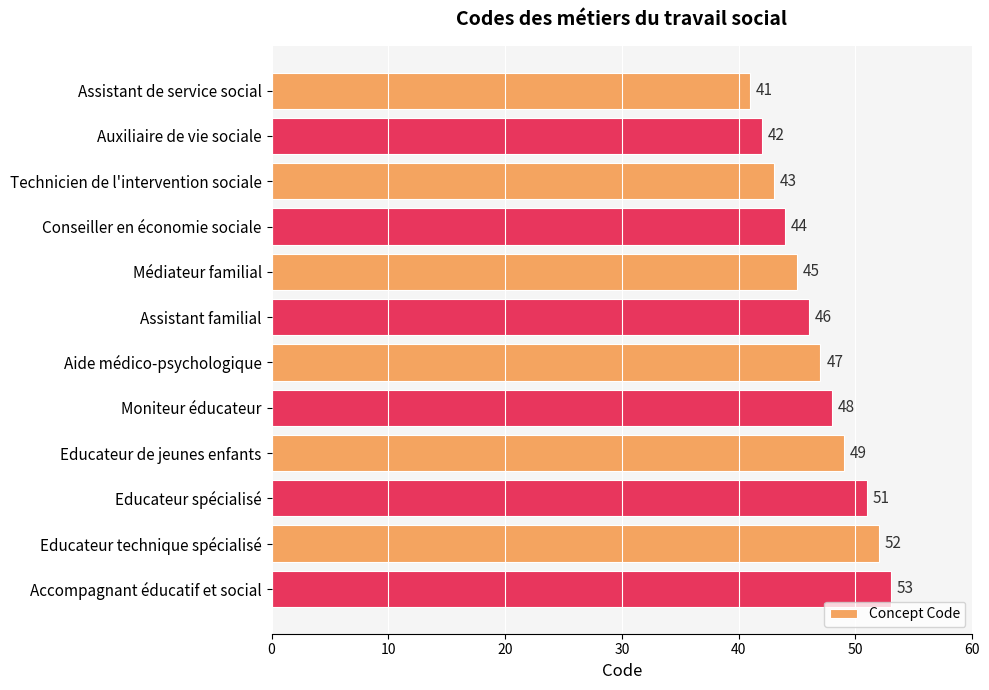

Rank the categories by value from lowest to highest.

Assistant de service social, Auxiliaire de vie sociale, Technicien de l'intervention sociale, Conseiller en économie sociale, Médiateur familial, Assistant familial, Aide médico-psychologique, Moniteur éducateur, Educateur de jeunes enfants, Educateur spécialisé, Educateur technique spécialisé, Accompagnant éducatif et social